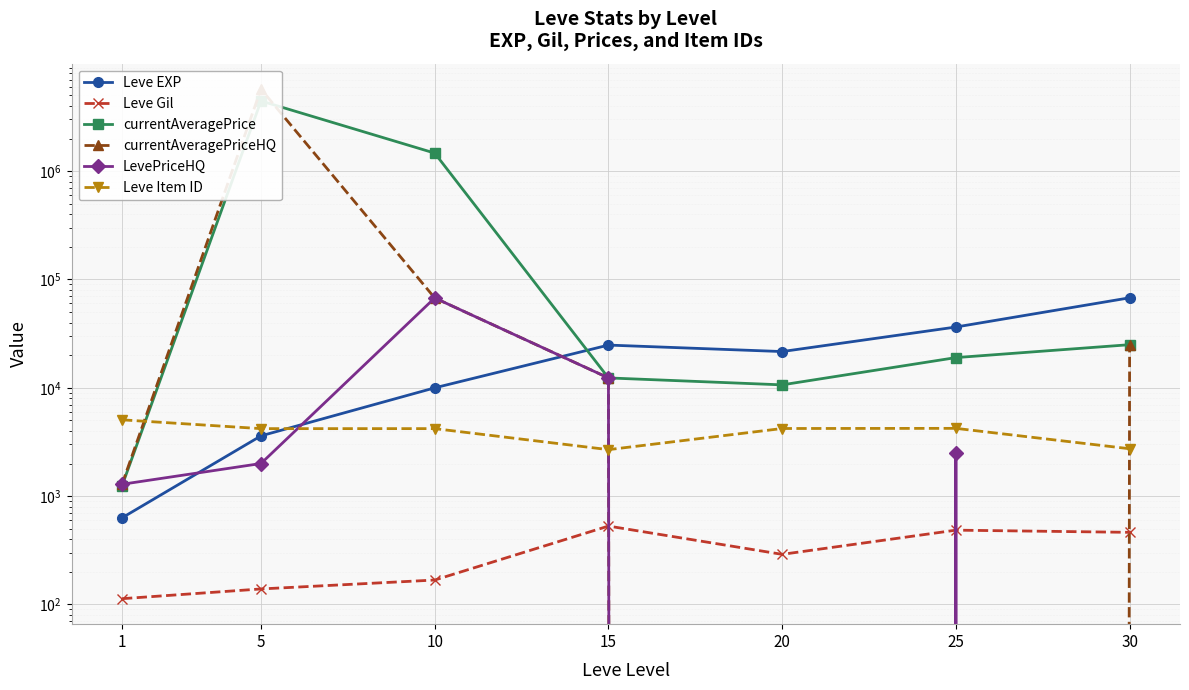

In Leve Gil, how many points are lower than both neighbors (excluding endpoints)?

1